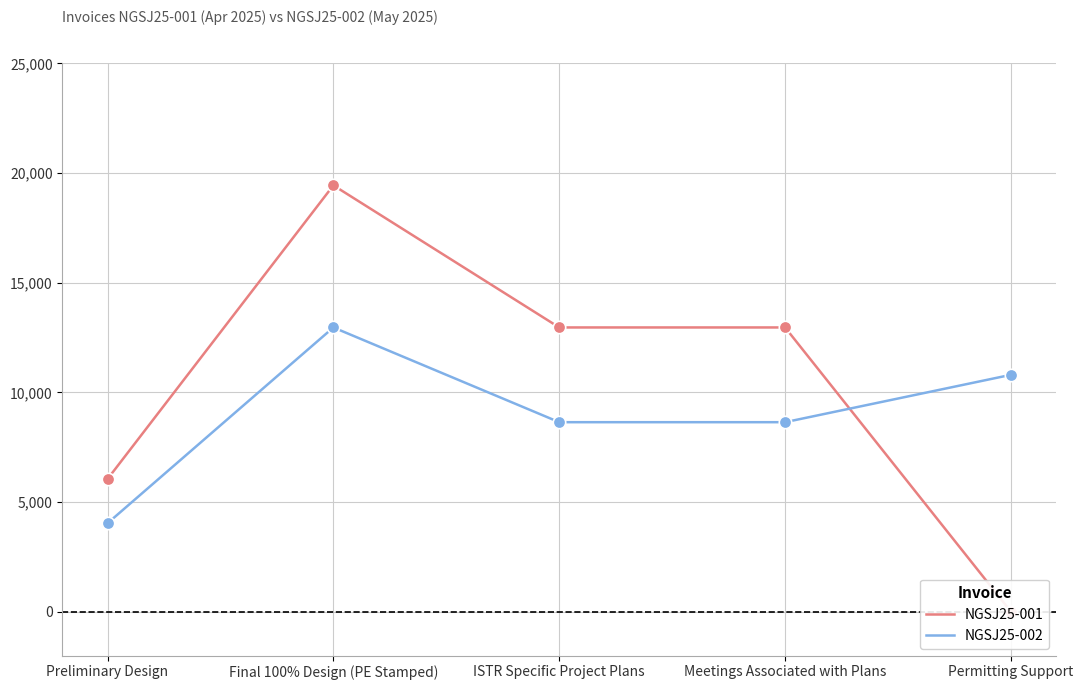

Which series contains the lowest Y value?

NGSJ25-001